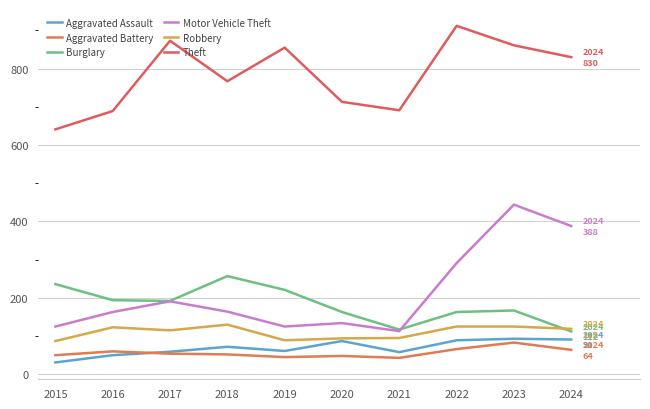

List the labels in order of Motor Vehicle Theft value, largest first.

2023, 2024, 2022, 2017, 2018, 2016, 2020, 2015, 2019, 2021